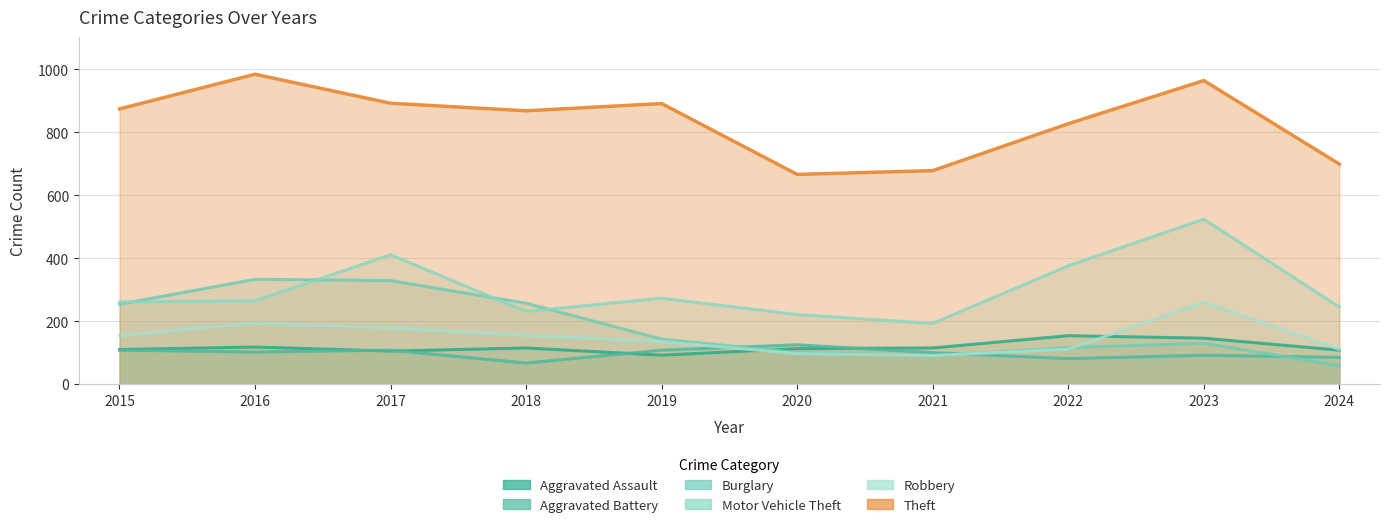

At 2015, list the series in order from largest to smallest.

Theft, Motor Vehicle Theft, Burglary, Robbery, Aggravated Assault, Aggravated Battery